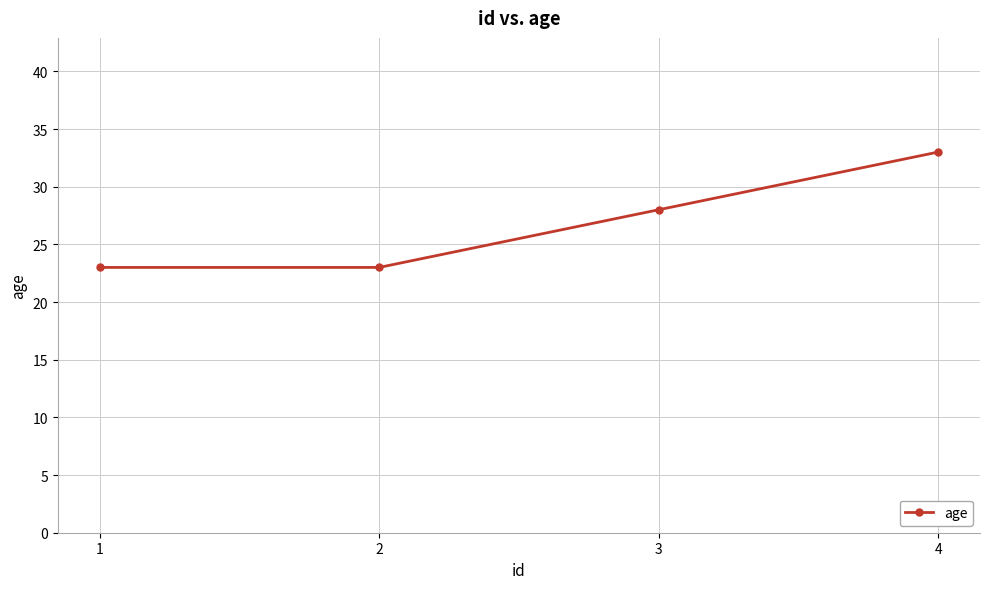

Is this an area chart (filled region under the line)?

No